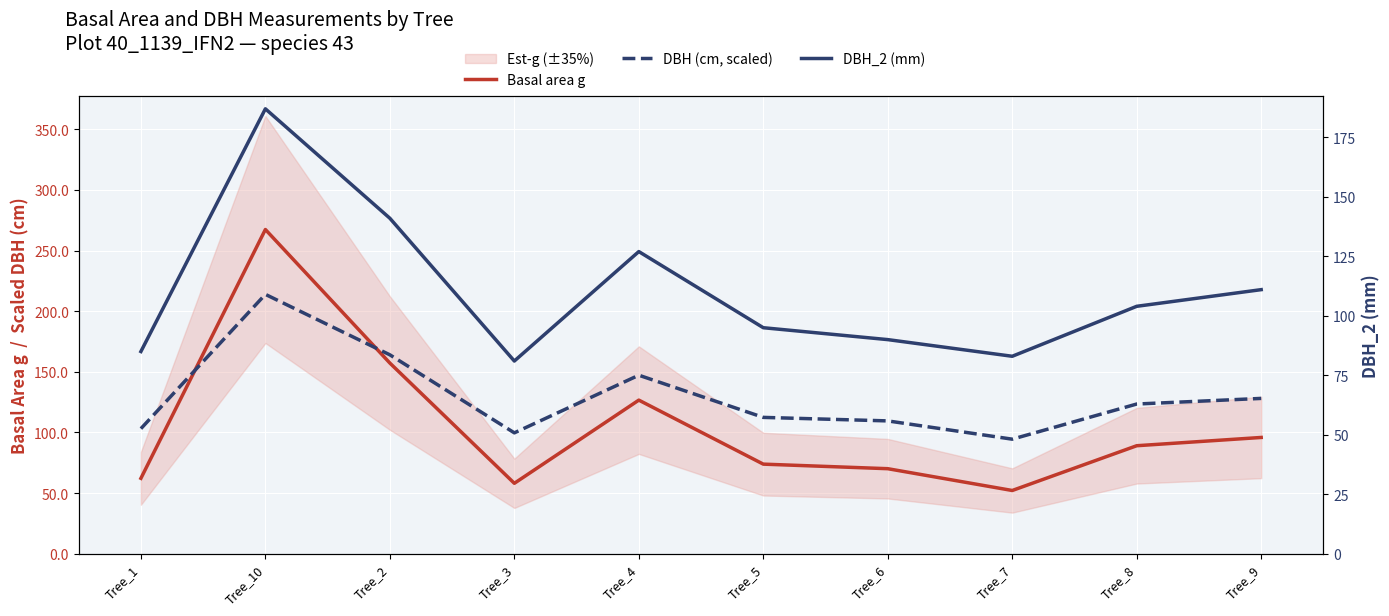

What is the difference between the DBH (cm, scaled) values at Tree_7 and Tree_10?

119.4